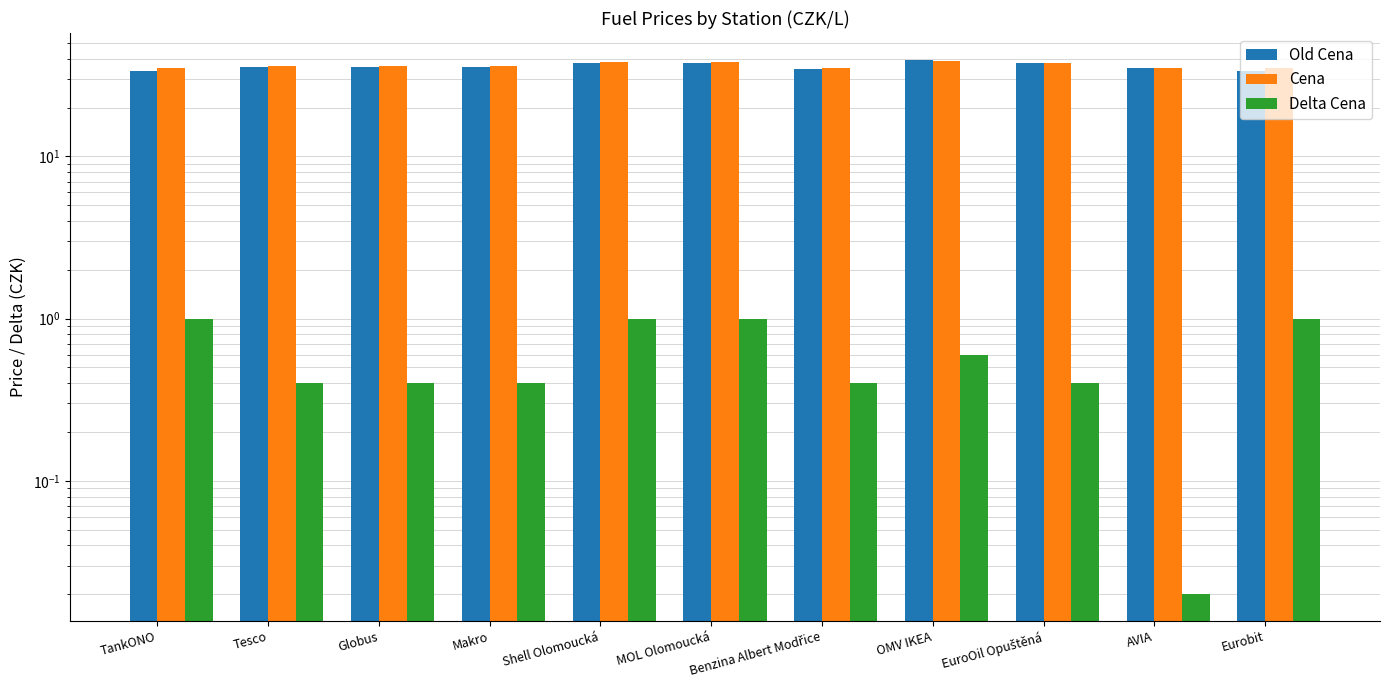

Reading left to right, list all the values displayed in this chart.

Old Cena: 33.9	35.5	35.5	35.5	37.5	37.5	34.5	39.5	37.9	34.9	33.9
Cena: 34.9	35.9	35.9	35.9	38.5	38.5	34.9	38.9	37.5	34.9	34.9
Delta Cena: 1.0	0.4	0.4	0.4	1.0	1.0	0.4	0.6	0.4	0.0	1.0